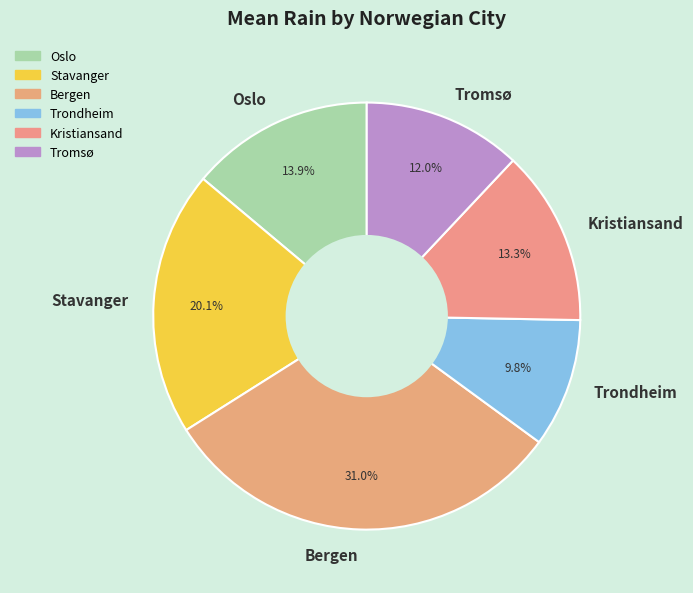

What portion of the pie excludes Stavanger?

79.9%